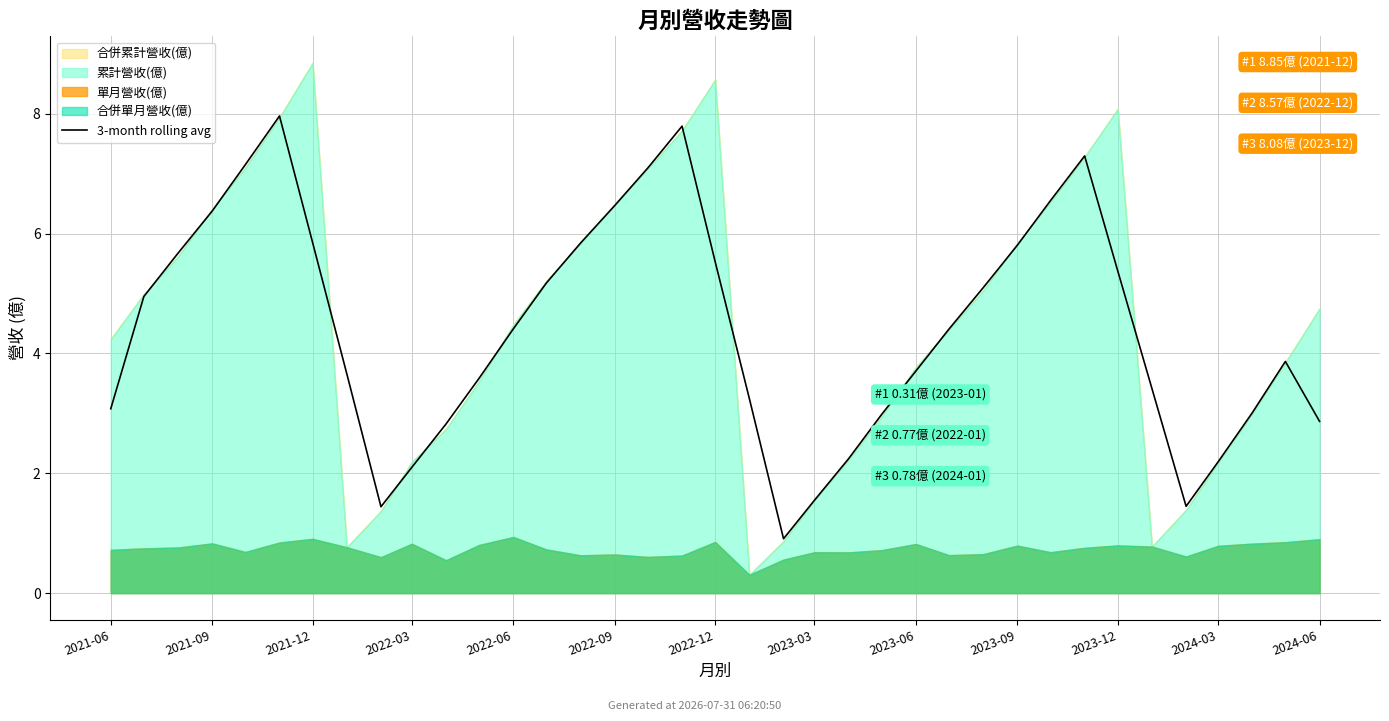

Reading left to right, what are all the values shown in this chart?

3.1	5.0	5.7	6.4	7.1	8.0	5.9	3.7	1.4	2.1	2.8	3.6	4.4	5.2	5.8	6.5	7.1	7.8	5.5	3.2	0.9	1.5	2.2	3.0	3.7	4.4	5.1	5.8	6.5	7.3	5.4	3.4	1.4	2.2	3.0	3.9	2.9